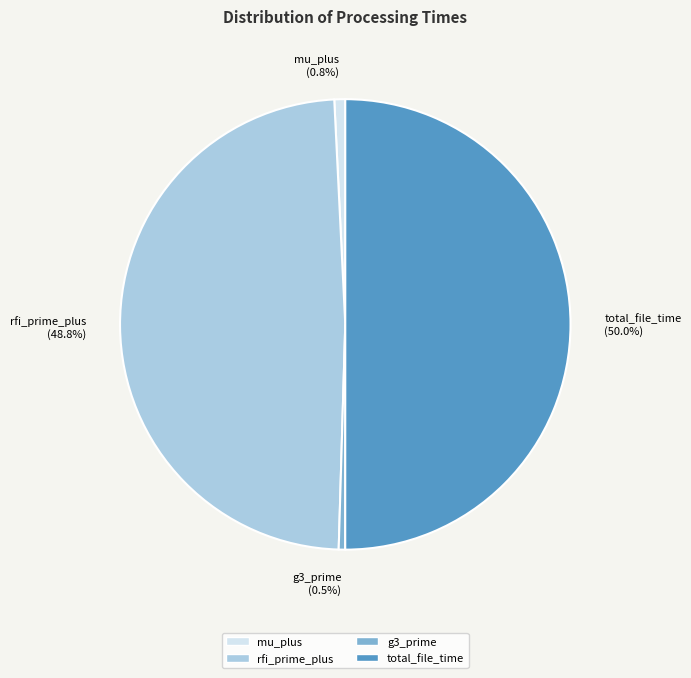

What is the largest slice in the pie chart?

total_file_time